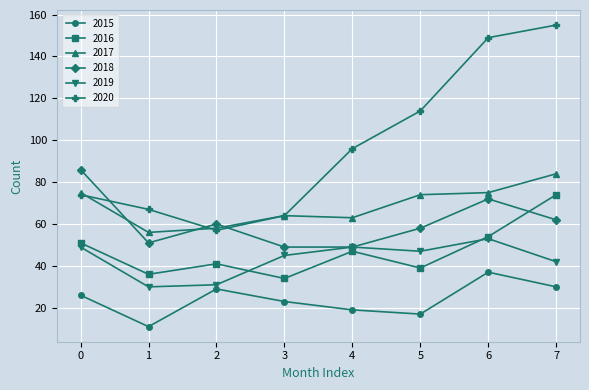

What is the total value across all series at 5?

349